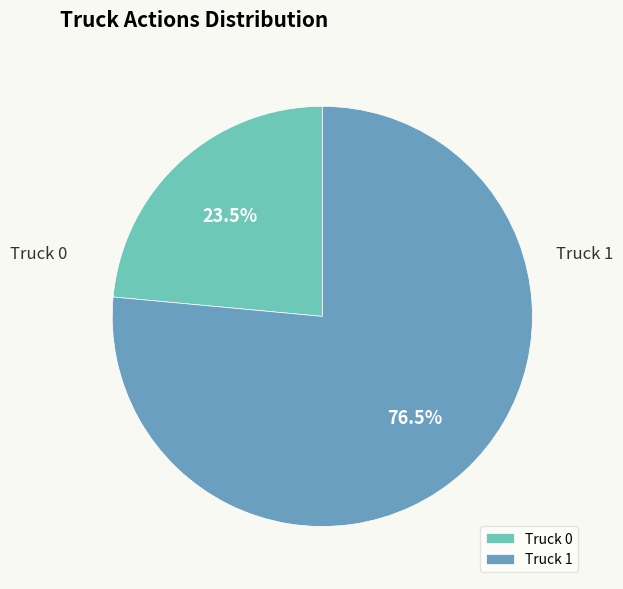

Rank the categories by value from lowest to highest.

Truck 0, Truck 1